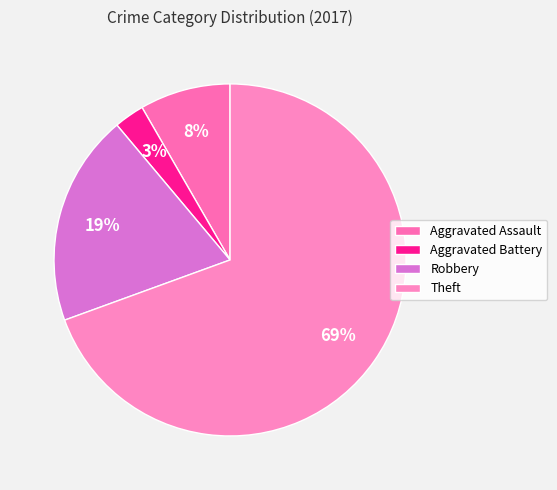

What is the smallest slice in the pie chart?

Aggravated Battery